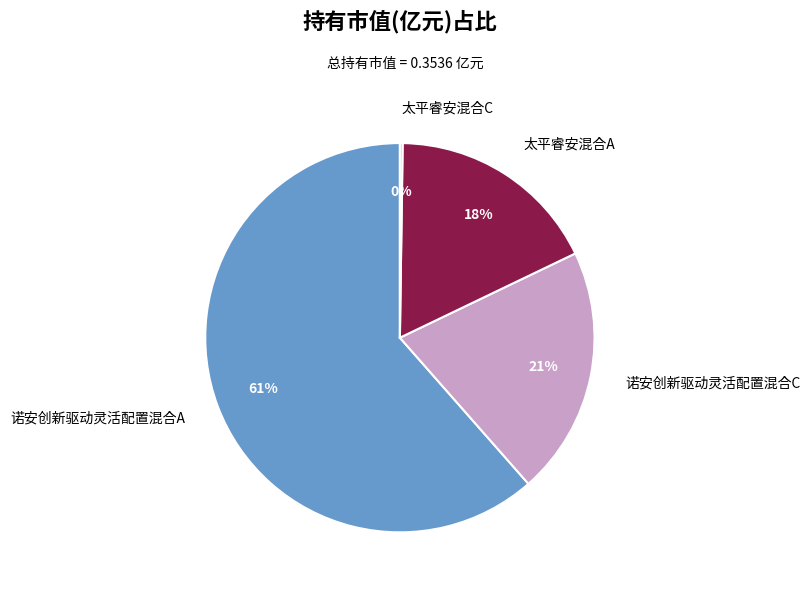

Is it true that 诺安创新驱动灵活配置混合A is 73% of the pie?

False